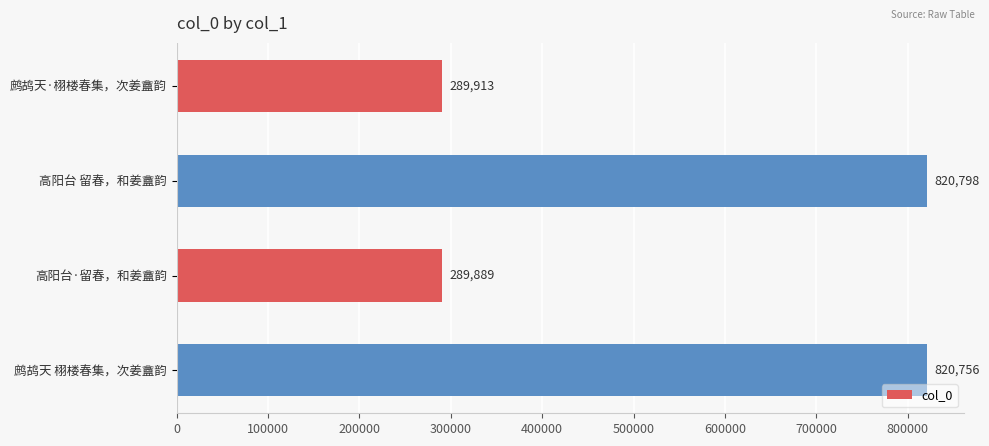

What position from the top is 高阳台 留春，和姜盦韵?

2